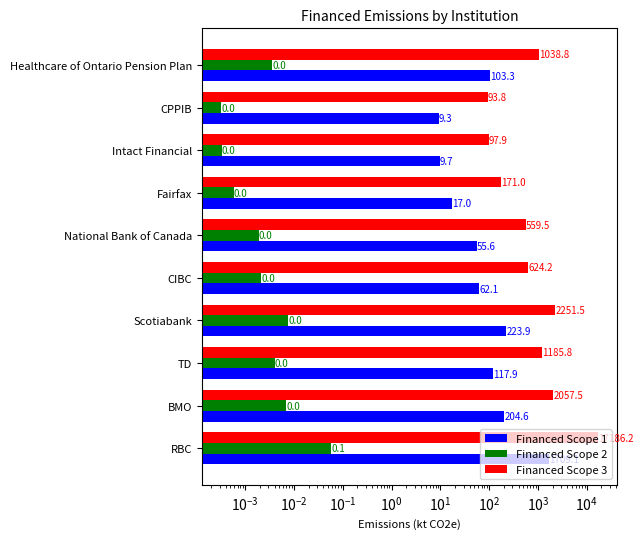

Which series has the largest range (max minus min)?

Financed Scope 3